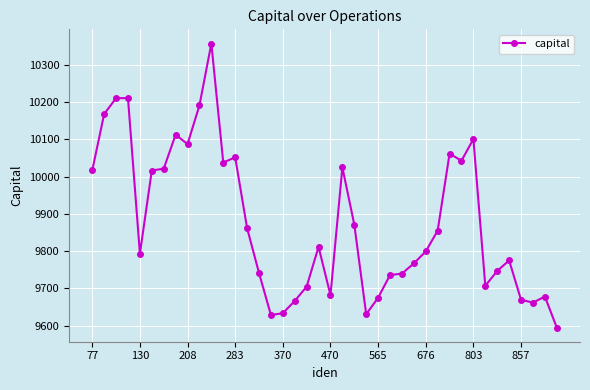

What is the smallest value displayed?

9595.1